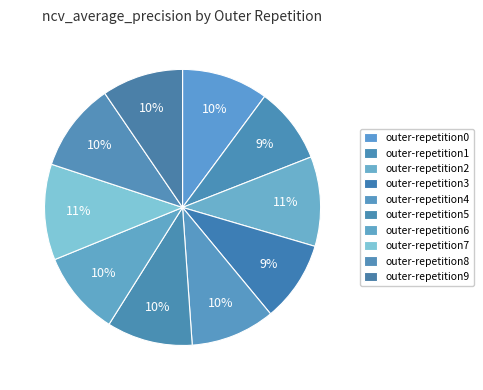

How many segments does this pie chart have?

10